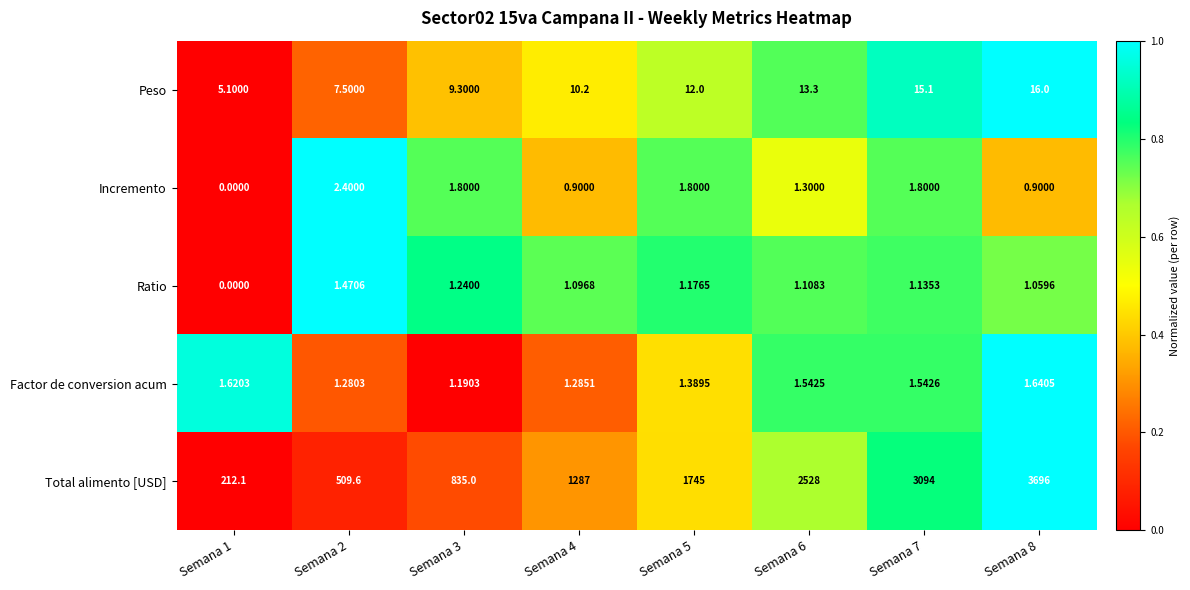

Which series has the largest total across all categories?

Total alimento [USD]